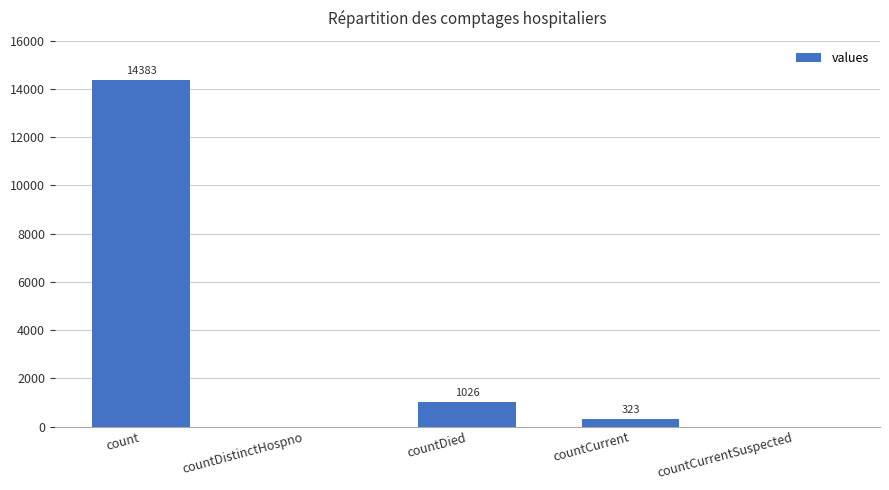

What is the greatest value displayed?

14383